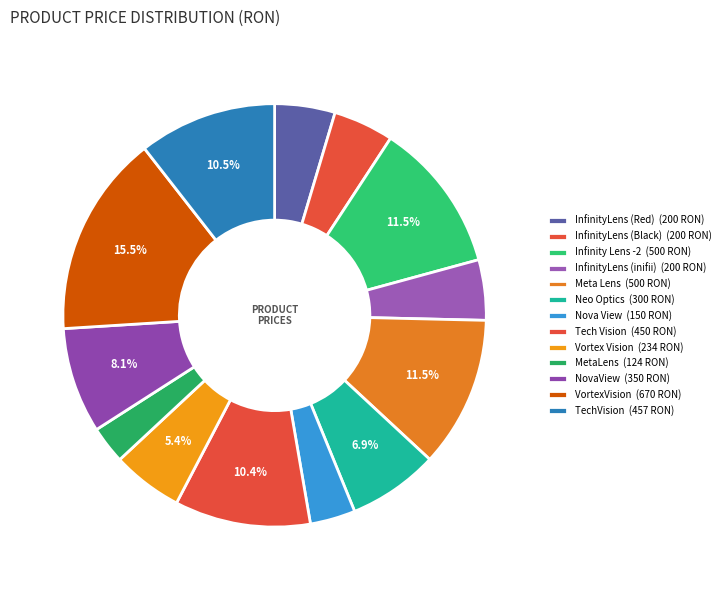

Rank the categories by value from highest to lowest.

VortexVision, Infinity Lens -2, Meta Lens, TechVision, Tech Vision, NovaView, Neo Optics, Vortex Vision, InfinityLens (Red), InfinityLens (Black), InfinityLens (inifii), Nova View, MetaLens